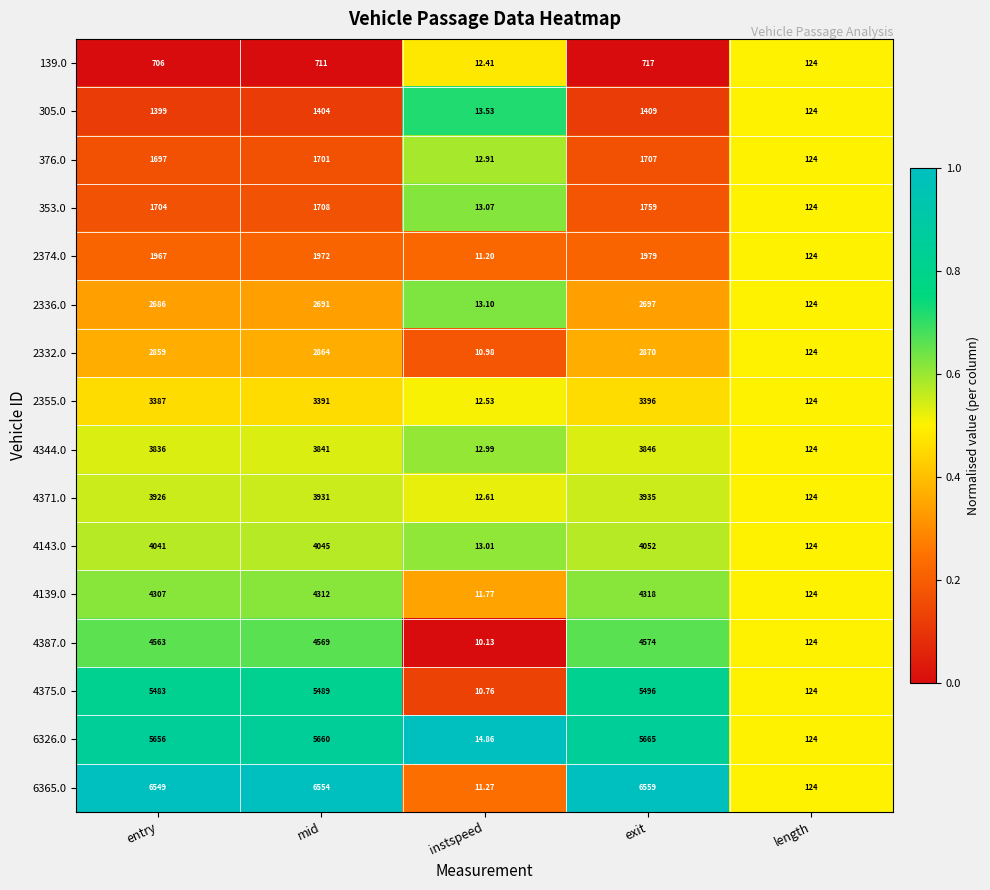

At which label is 6326.0 closest to 2839?

length